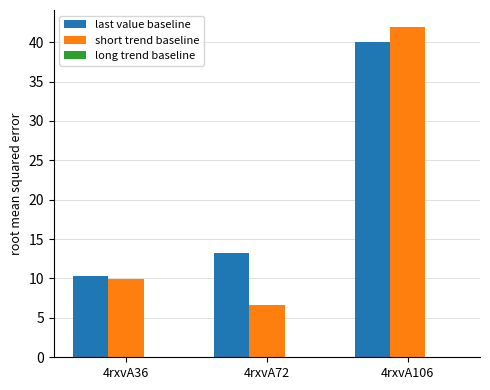

Is it true that short trend baseline equals 11.7 at 4rxvA72?

False